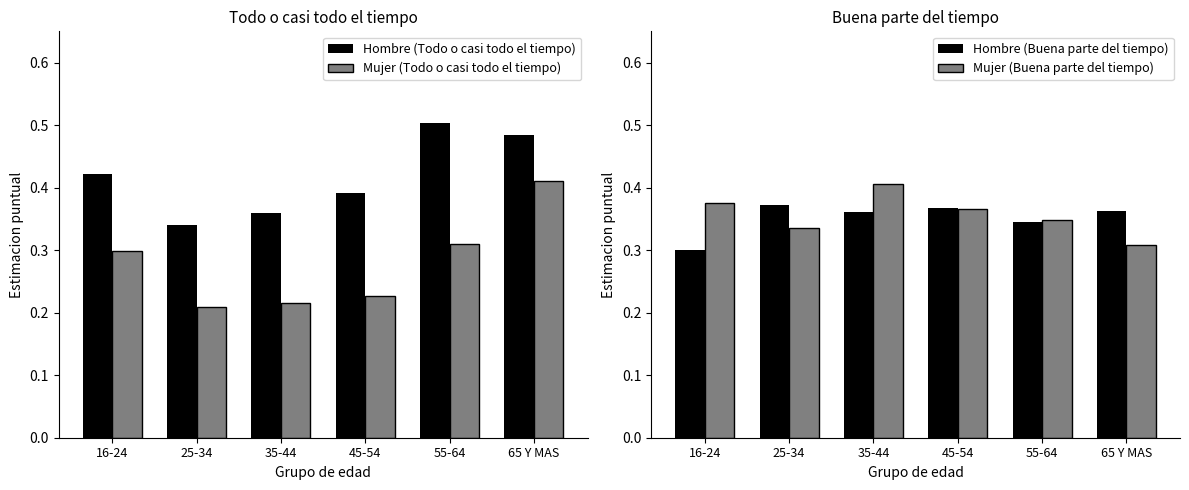

Rank the series by their maximum value, from lowest to highest.

Hombre (Buena parte del tiempo), Mujer (Buena parte del tiempo), Mujer (Todo o casi todo el tiempo), Hombre (Todo o casi todo el tiempo)